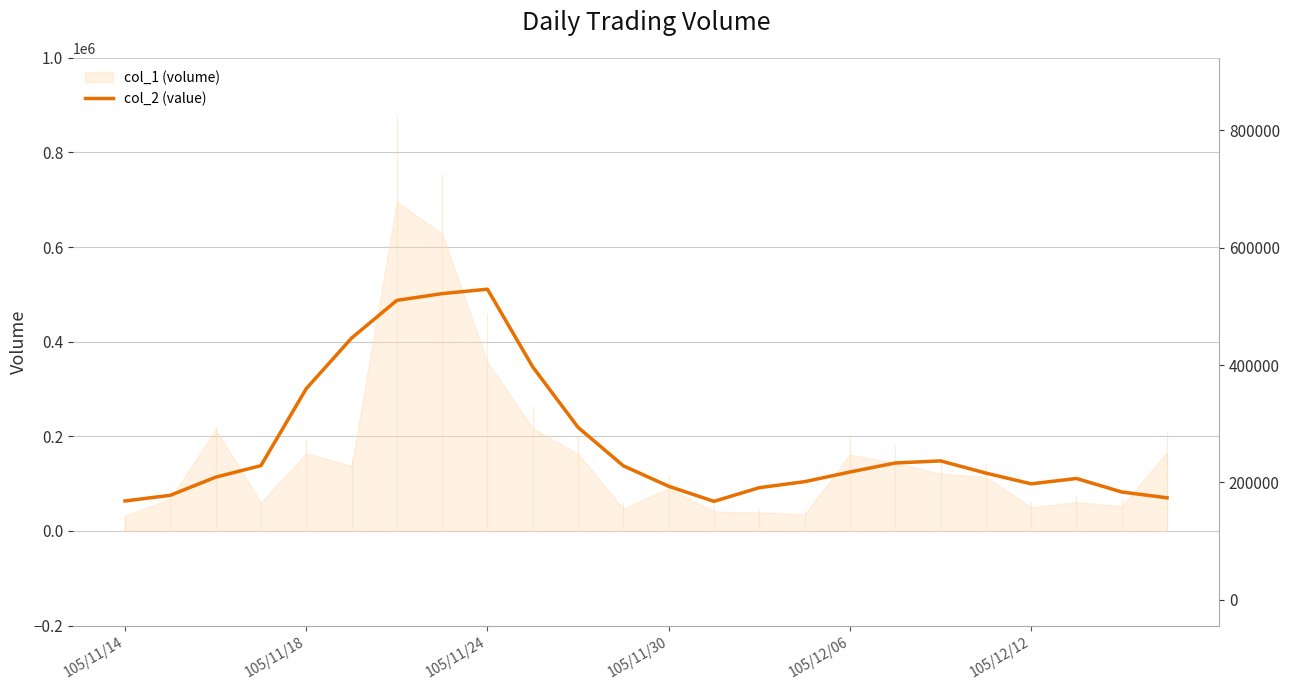

List the labels in order of value, largest first.

8, 7, 6, 105/12/12, 9, 105/12/06, 10, 18, 17, 105/11/30, 11, 16, 19, 105/11/24, 21, 15, 20, 12, 14, 22, 105/11/18, 23, 105/11/14, 13